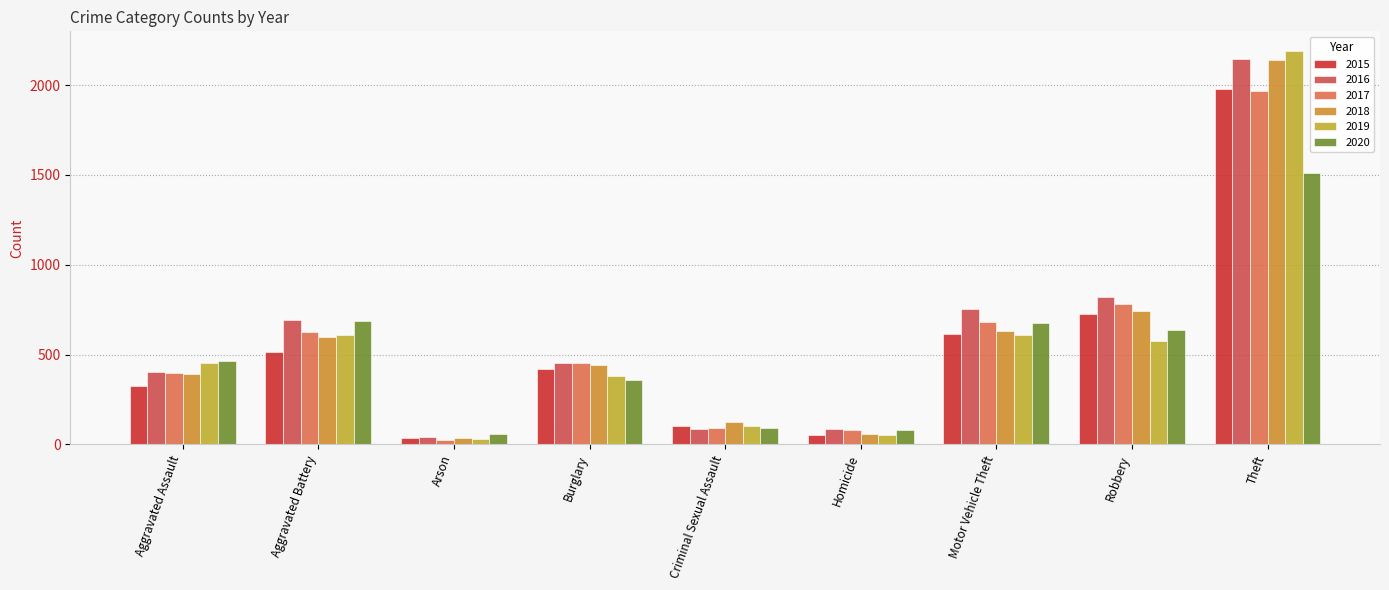

Between Aggravated Assault and Robbery, which series saw the biggest shift?

2016